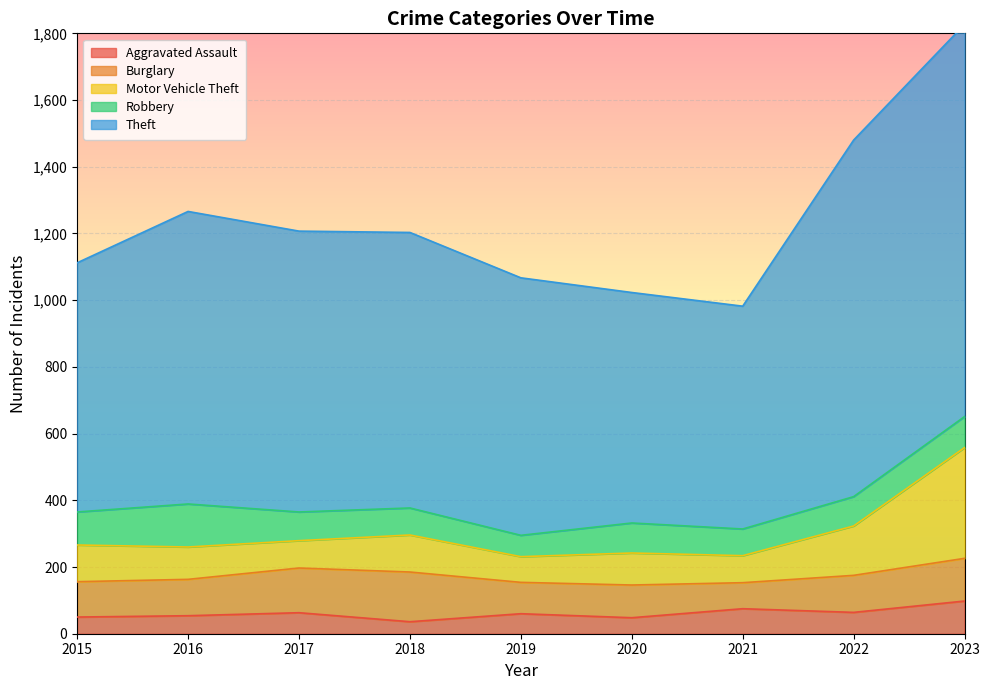

What is the minimum value for Aggravated Assault?

36